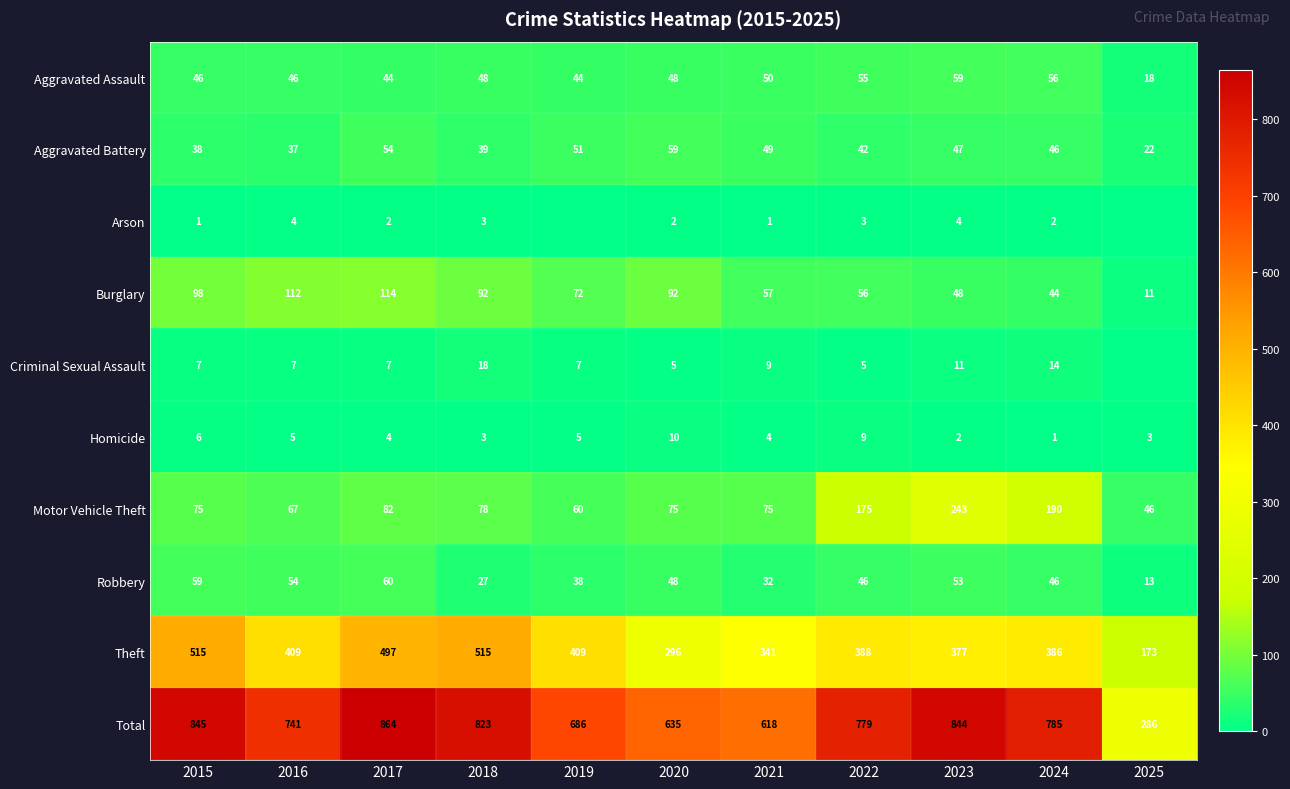

How many distinct data groups are displayed?

10